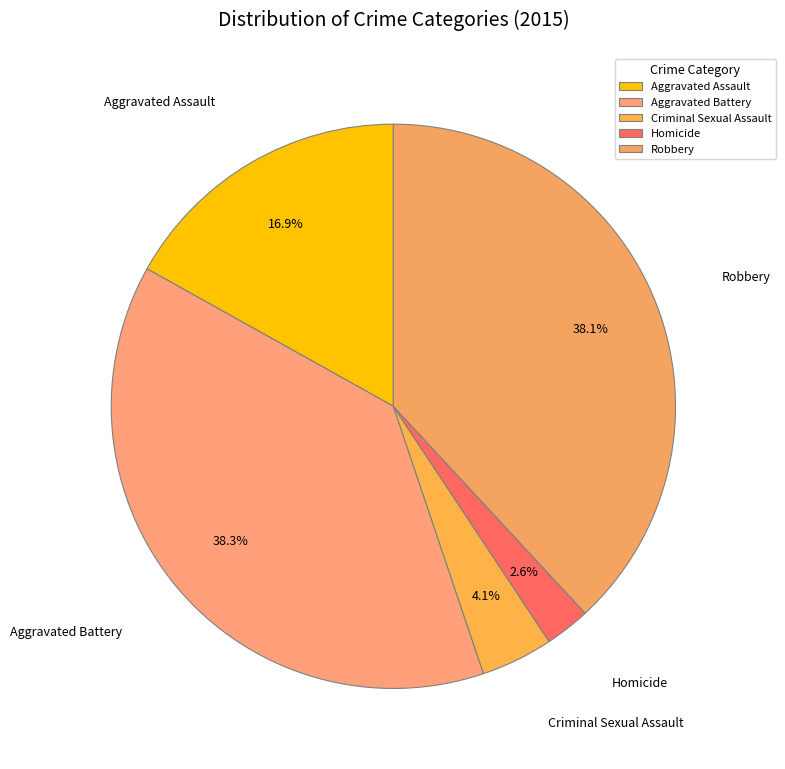

To the nearest percent, what is the difference between the Aggravated Battery and Aggravated Assault slice percentages?

21%